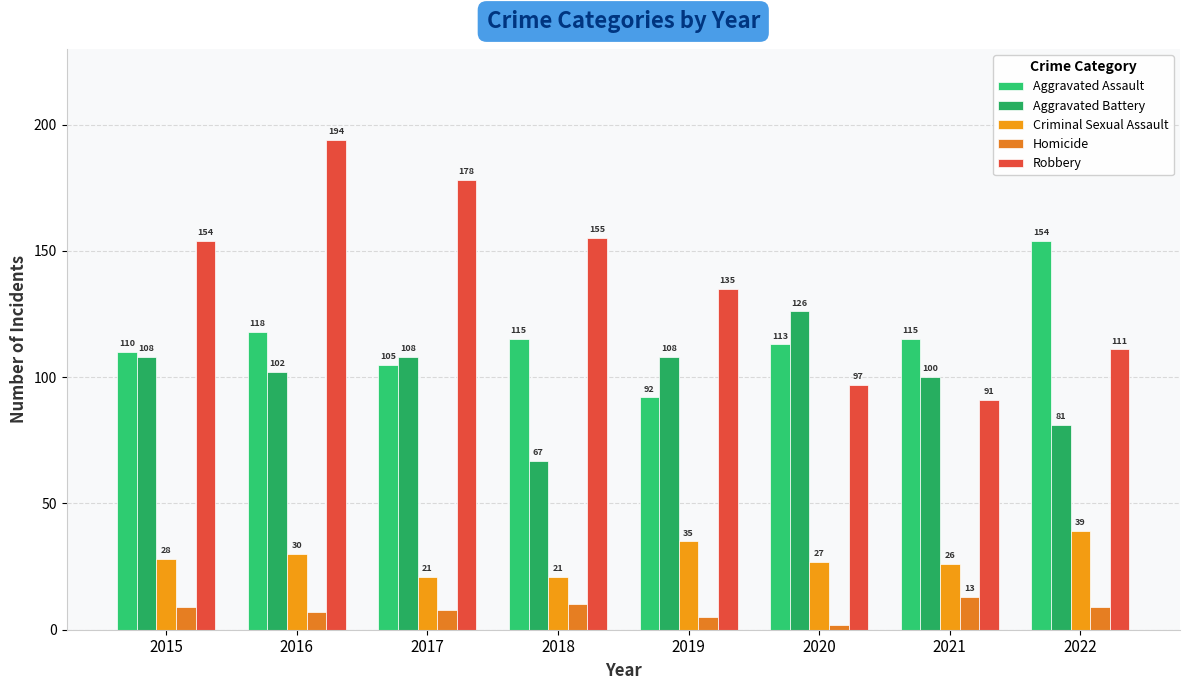

At 2019, list the series in order from smallest to largest.

Homicide, Criminal Sexual Assault, Aggravated Assault, Aggravated Battery, Robbery